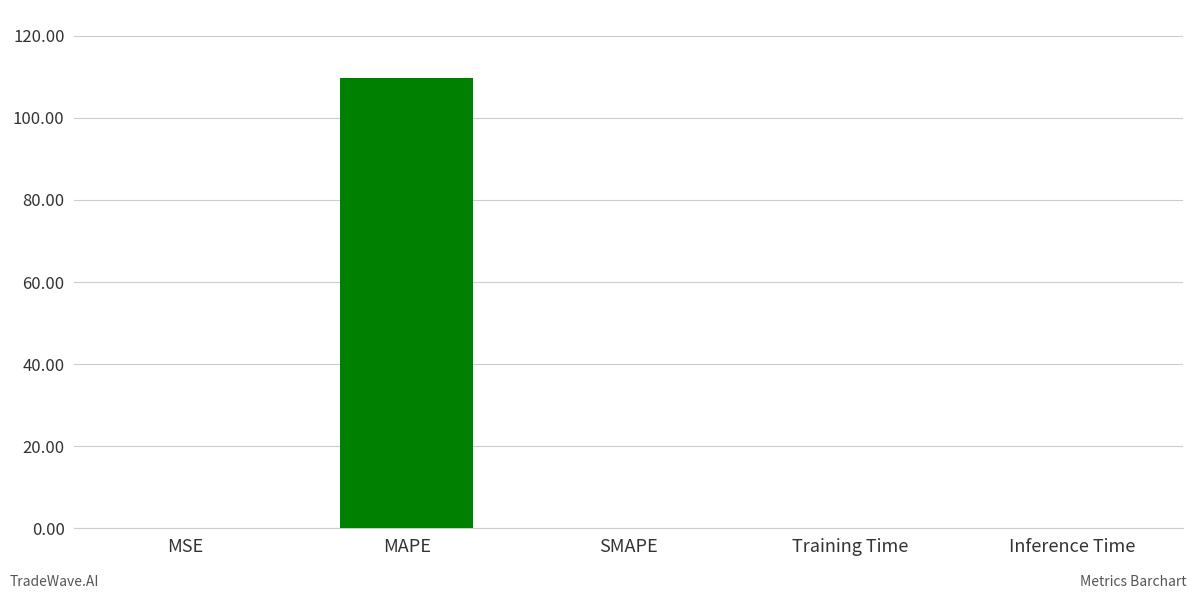

What is the greatest value displayed?

109.8